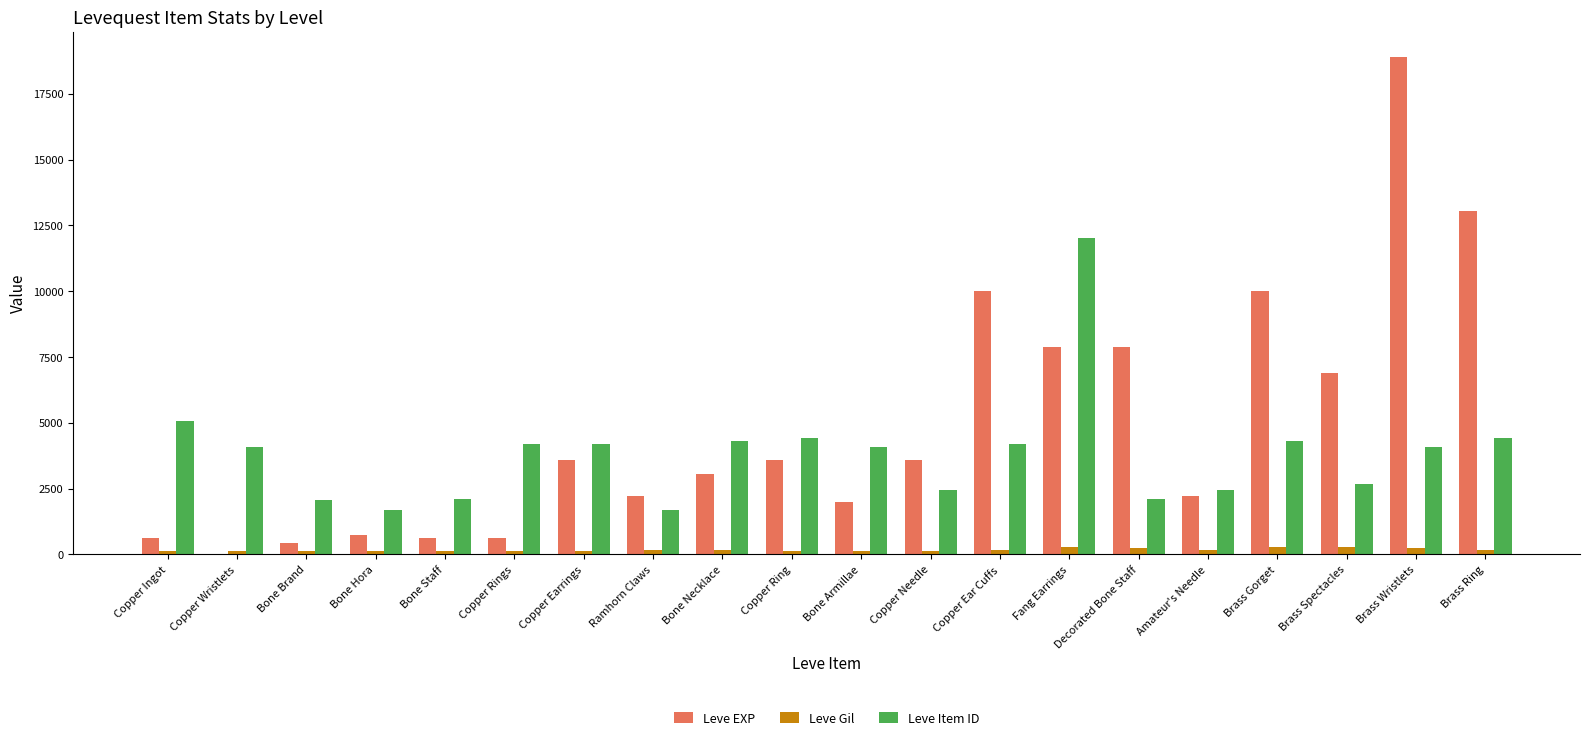

Which category has the highest value in the Leve EXP series?

Brass Wristlets